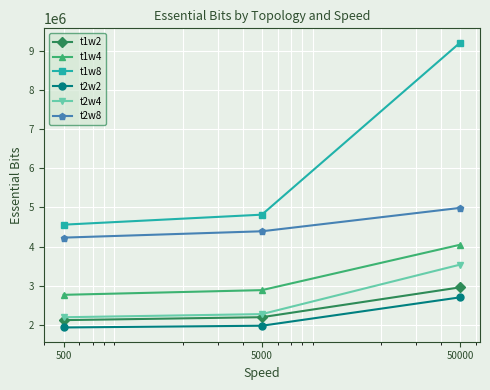

What is the smallest value displayed?

1933724